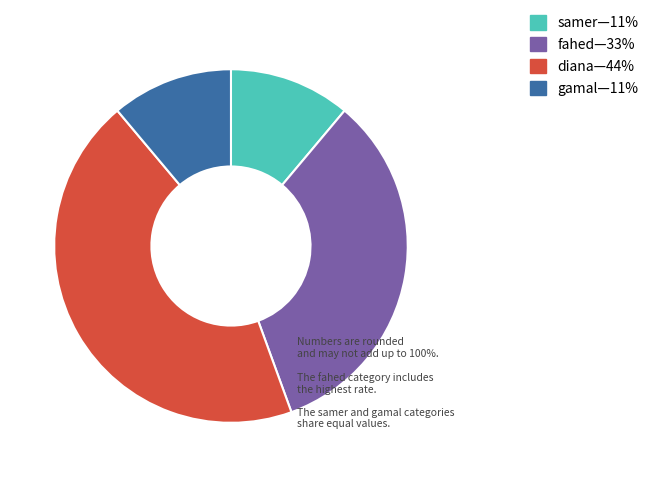

Does any single category account for the majority?

No